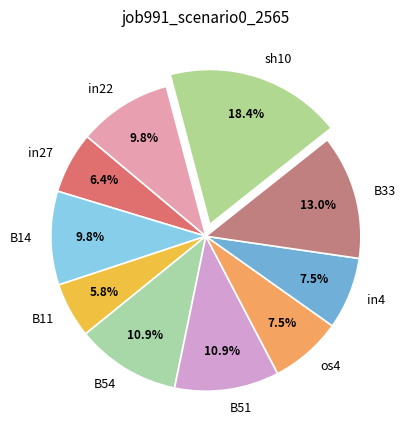

Is there any slice that represents more than half of the pie?

No